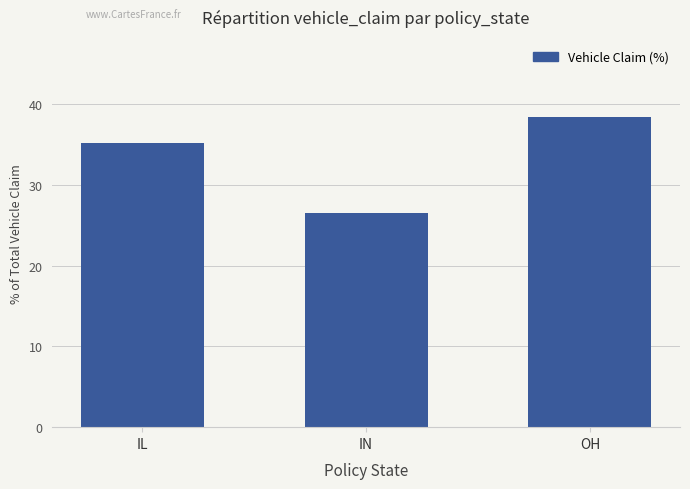

List the labels in order of value, largest first.

OH, IL, IN